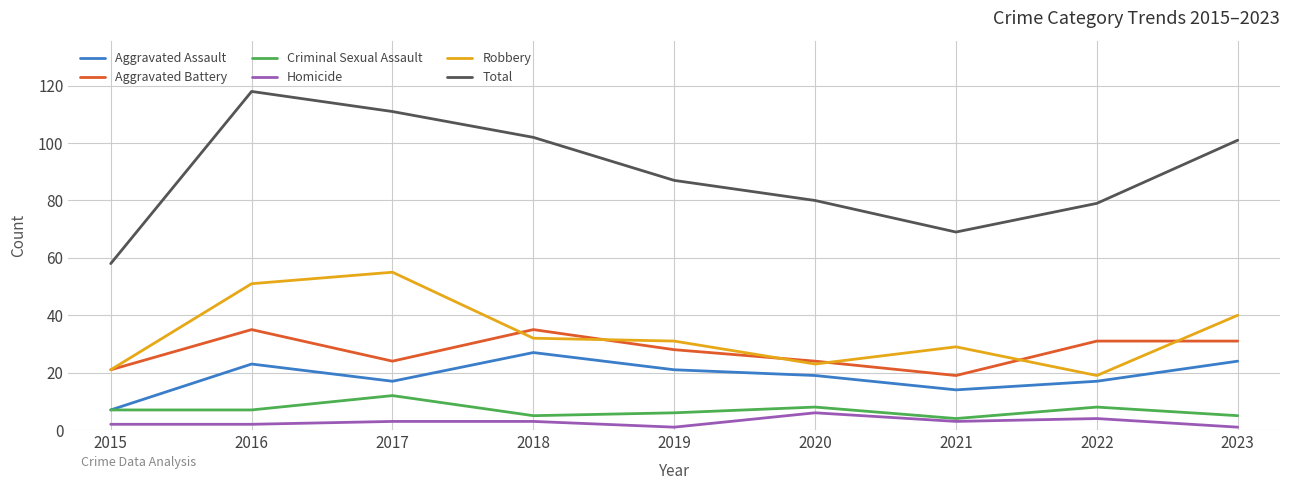

What is the sum of the Homicide values at 2020 and 2022?

10